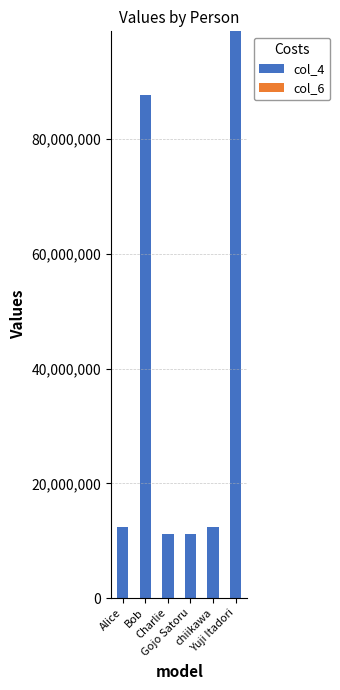

What is the sum of the col_4 values at Bob and Charlie?

98877665